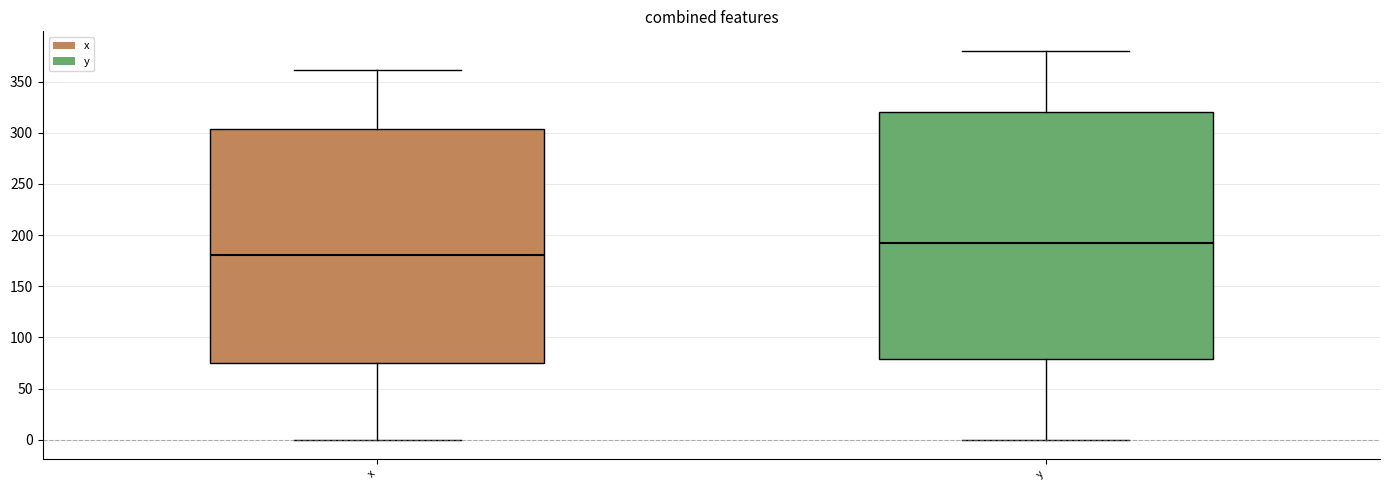

Which box has the highest median line?

y